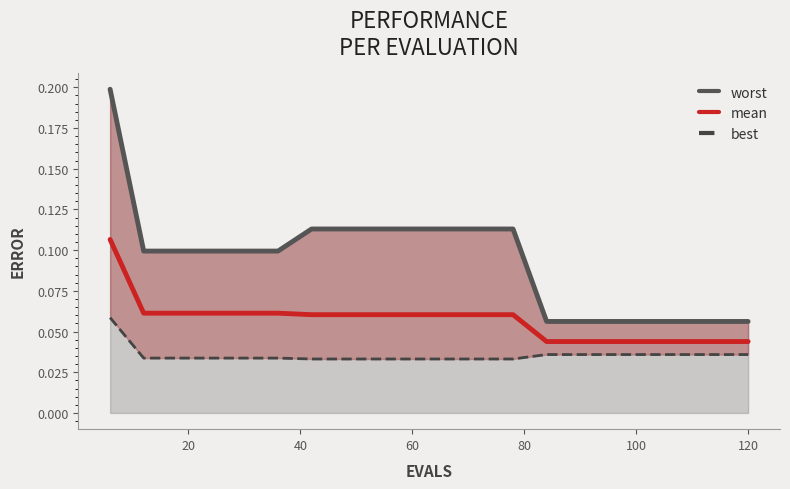

What is the sum of all best values?

0.7